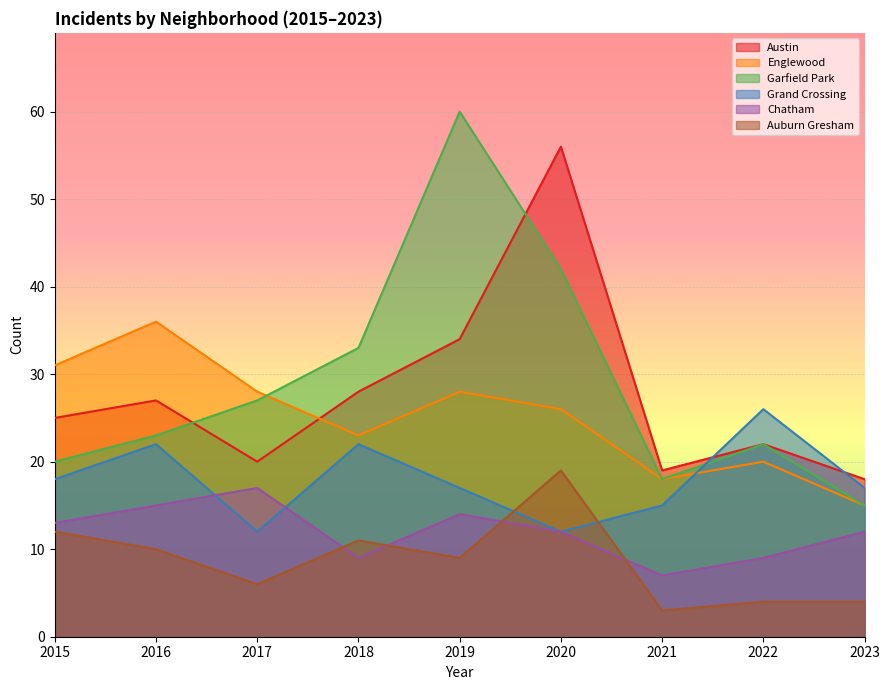

What is the difference between the Grand Crossing values at 2021 and 2022?

11